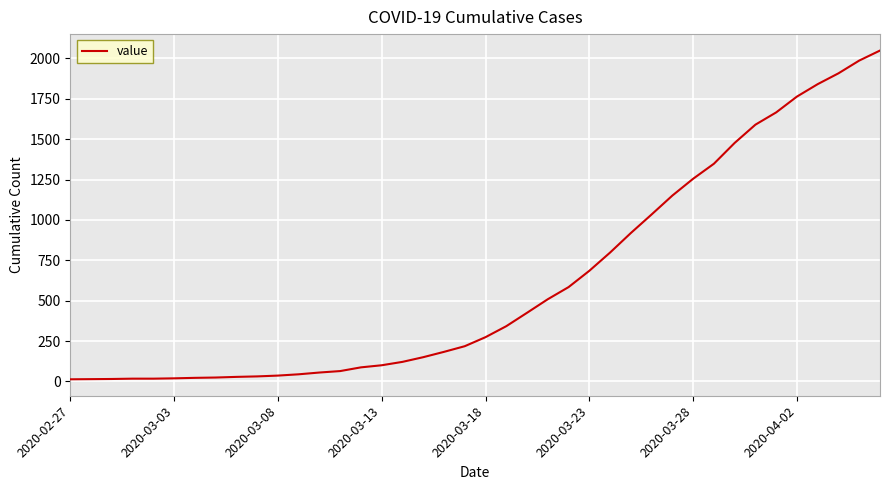

What is the smallest value displayed?

13